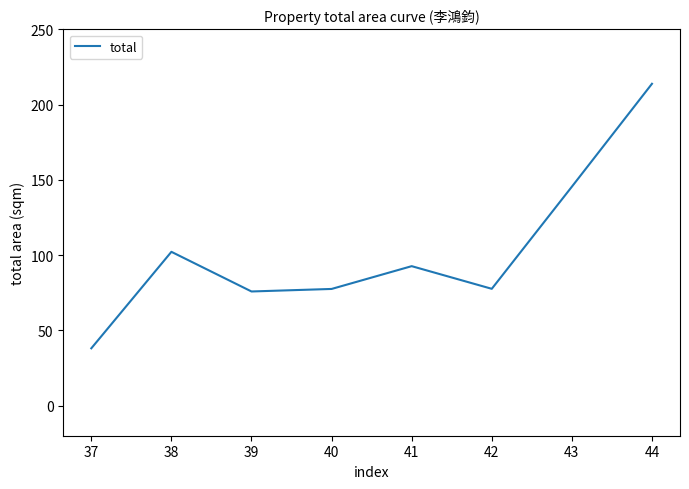

Count the number of values greater than 92.

4